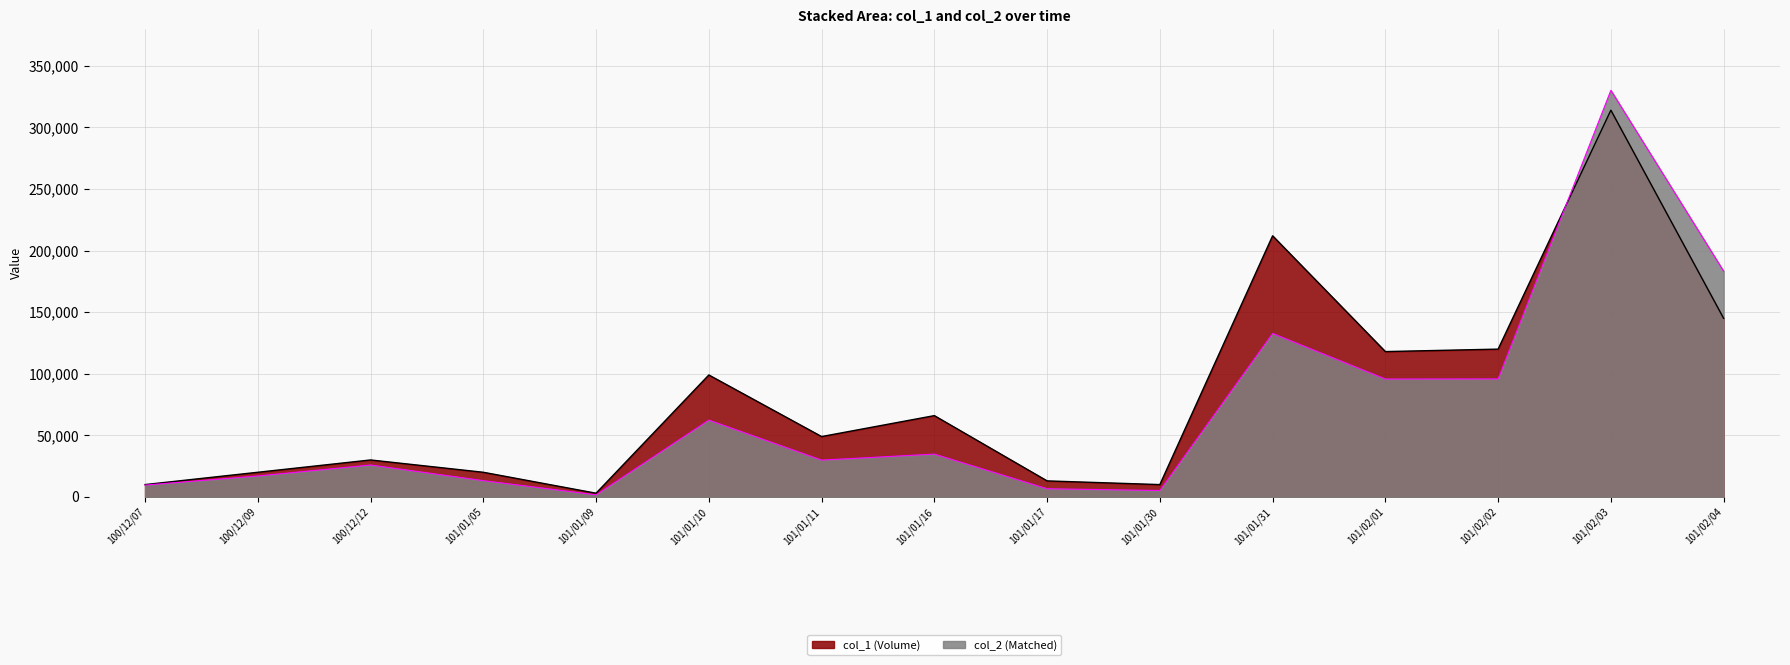

Where do col_2 (Matched) and col_1 (Volume) first cross each other?

101/02/02 and 101/02/03